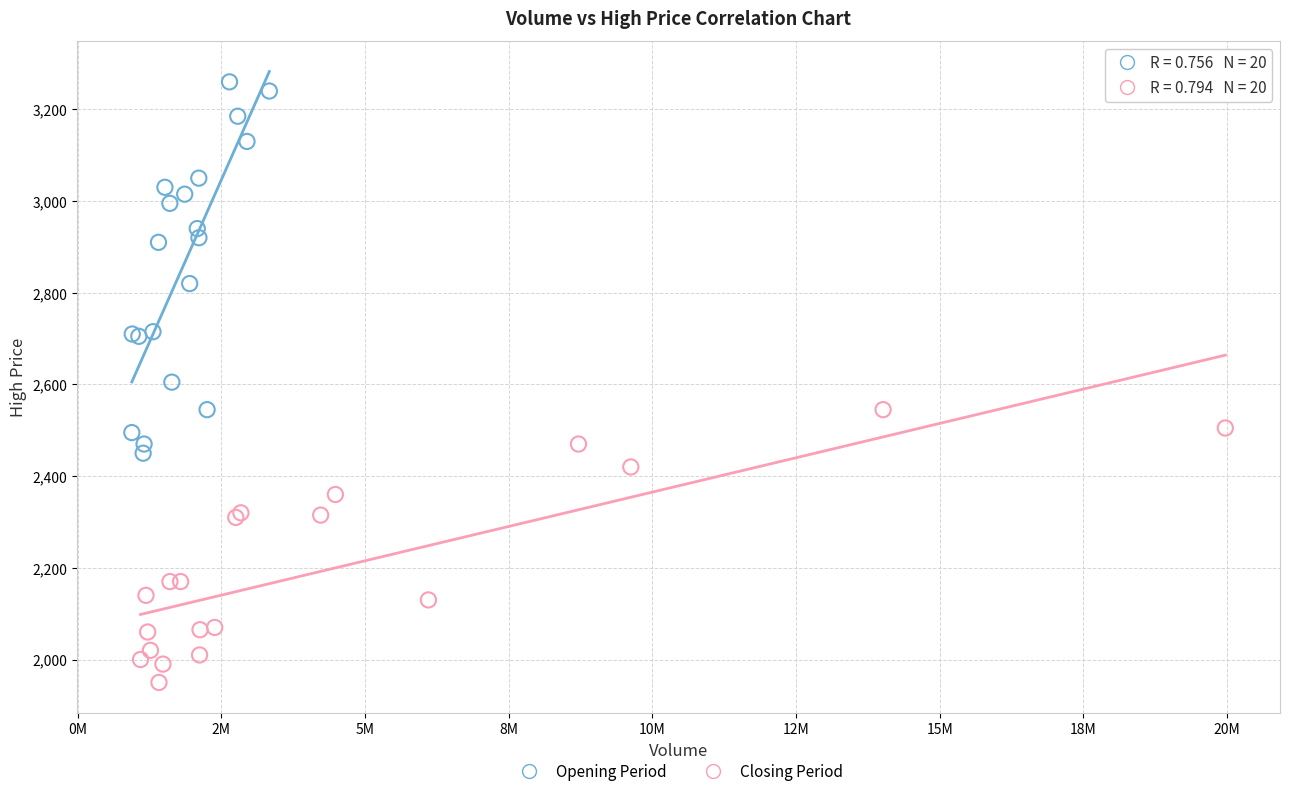

Which series contains the lowest Y value?

Closing Period